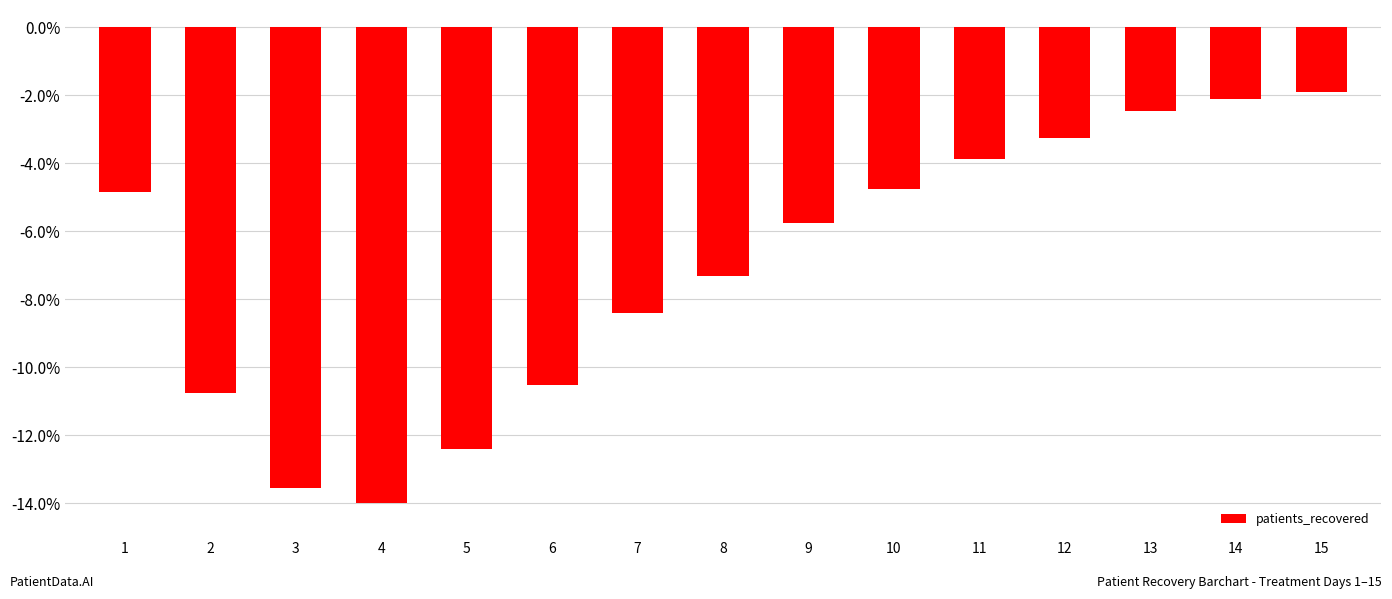

Reading left to right, extract all data points from this chart.

-4.9	-10.8	-13.6	-14.0	-12.4	-10.5	-8.4	-7.3	-5.8	-4.8	-3.9	-3.3	-2.5	-2.1	-1.9